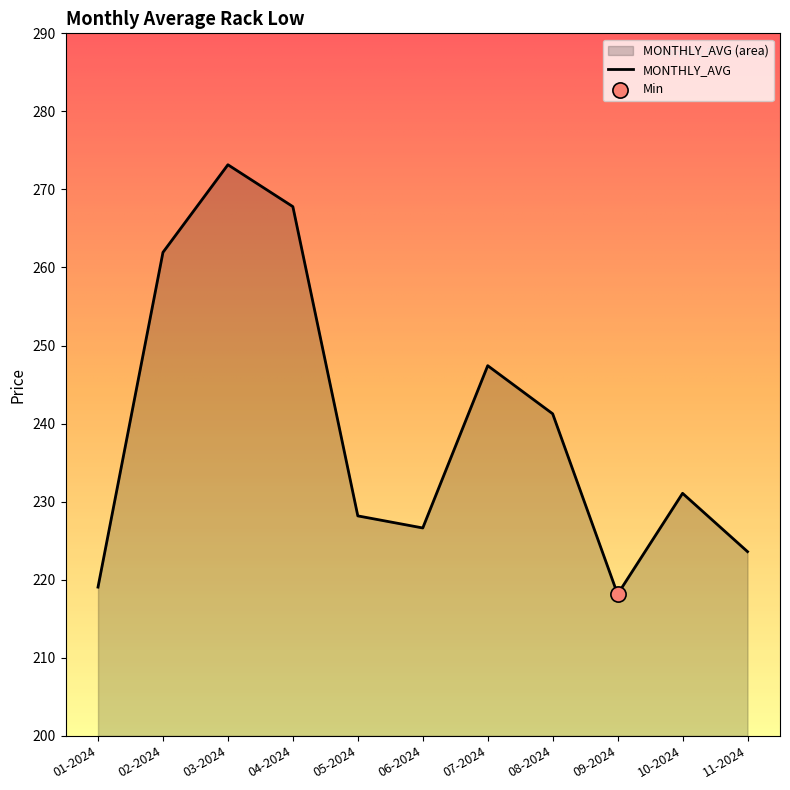

Which has a higher value, 04-2024 or 09-2024?

04-2024